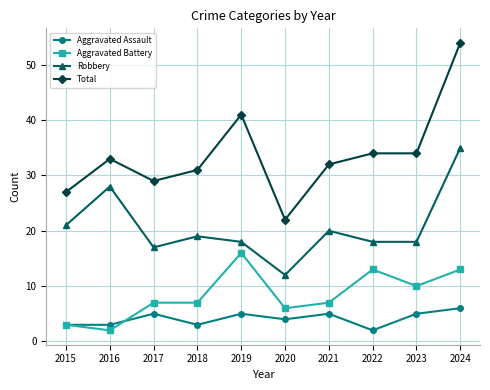

List the series in order of their peak value, highest first.

Total, Robbery, Aggravated Battery, Aggravated Assault